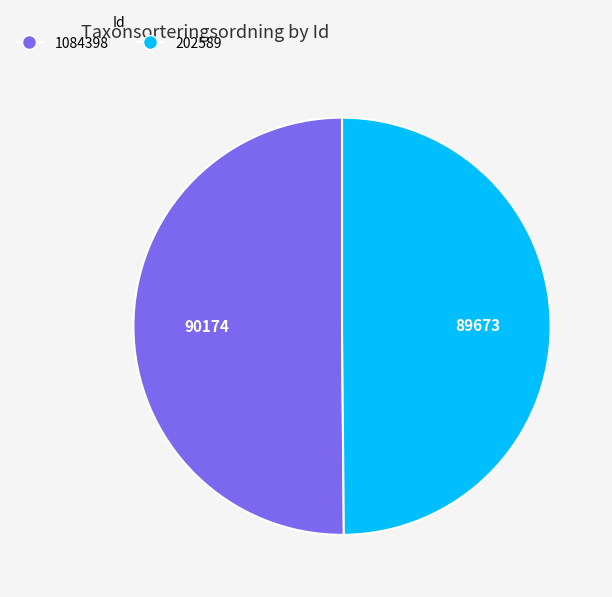

Is the sum of 202589 and 1084398 greater than half?

Yes